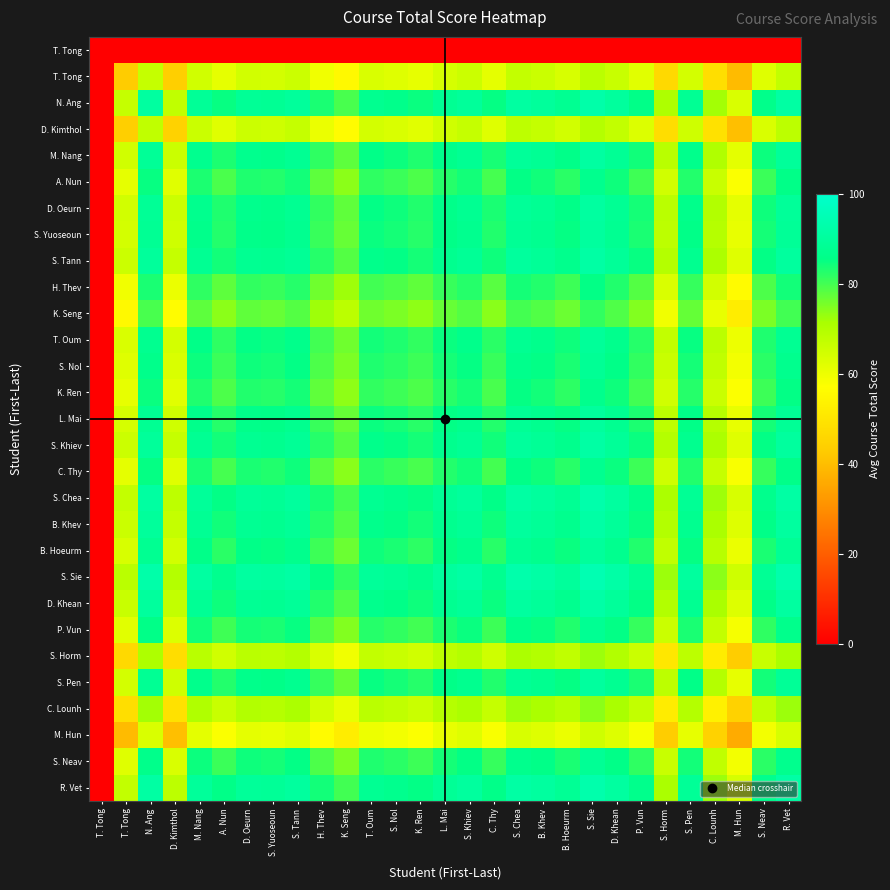

At how many categories does at least one series exceed 55?

28